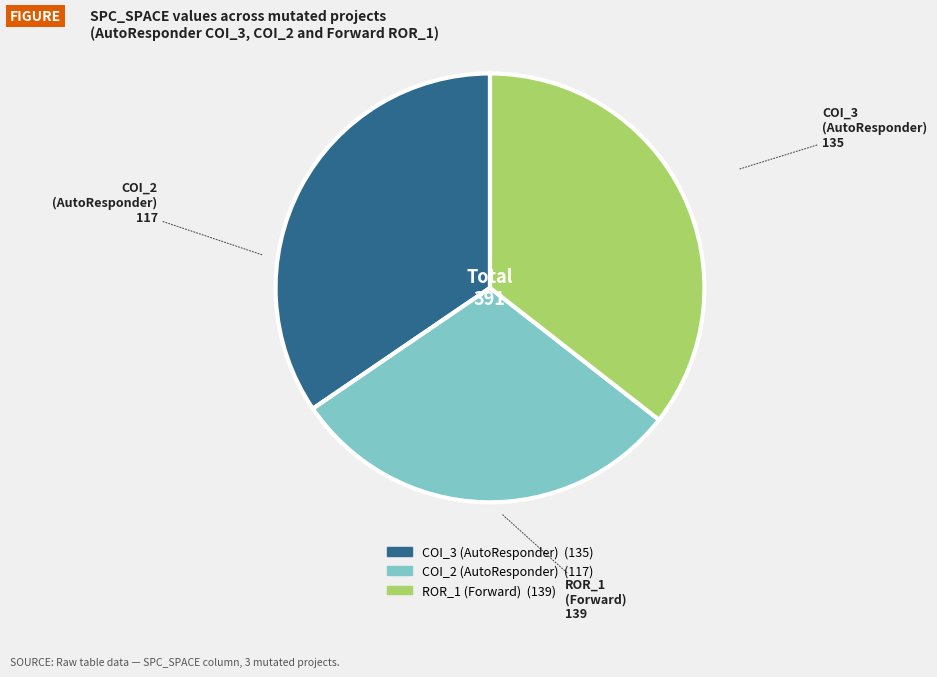

Does any single category account for the majority?

No